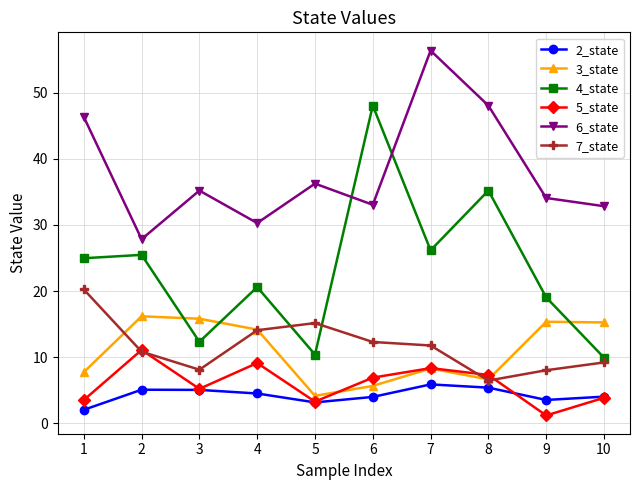

How many data points in 3_state are above 14?

5